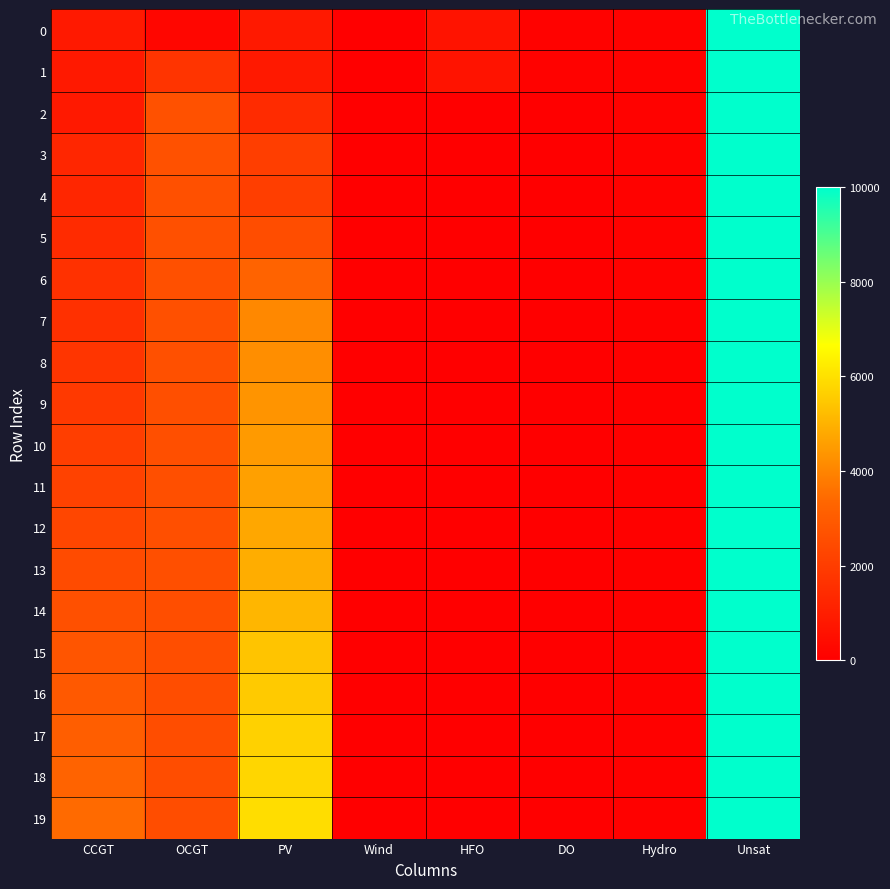

At PV, list the series in order from largest to smallest.

19, 18, 17, 16, 15, 14, 13, 12, 11, 10, 9, 8, 7, 6, 5, 3, 4, 2, 0, 1